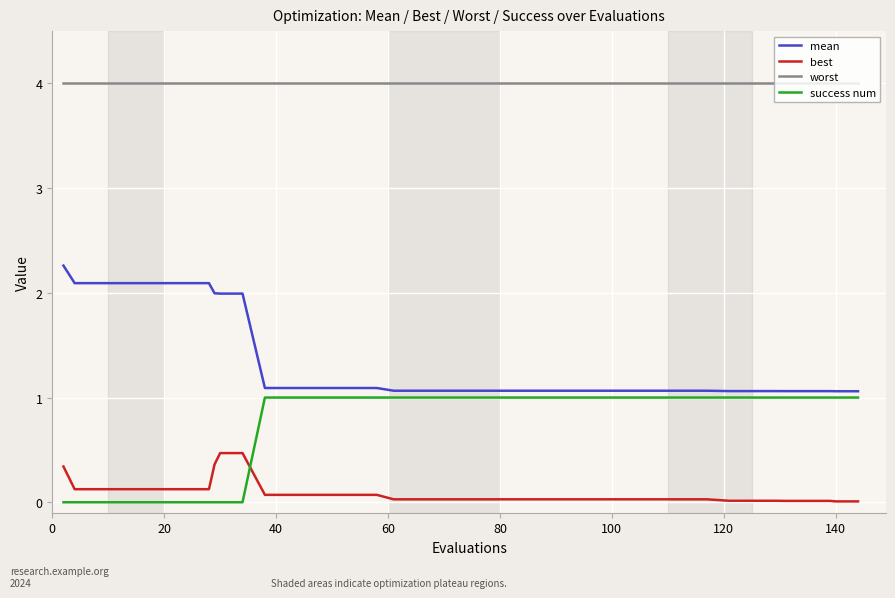

True or false: mean and worst intersect in this chart.

False